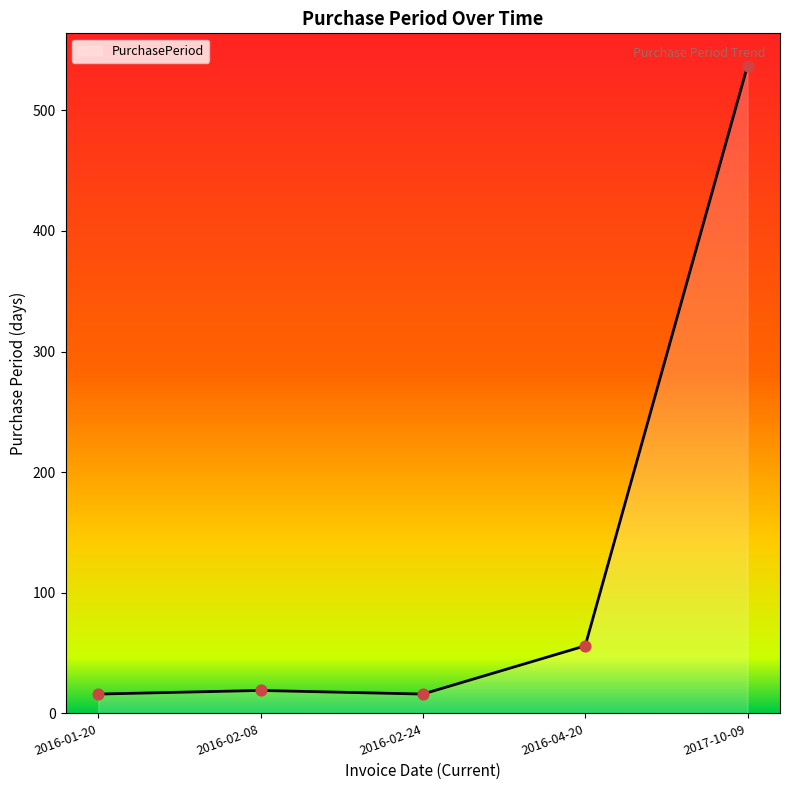

What is the change in value from 2016-02-24 to 2017-10-09?

+521